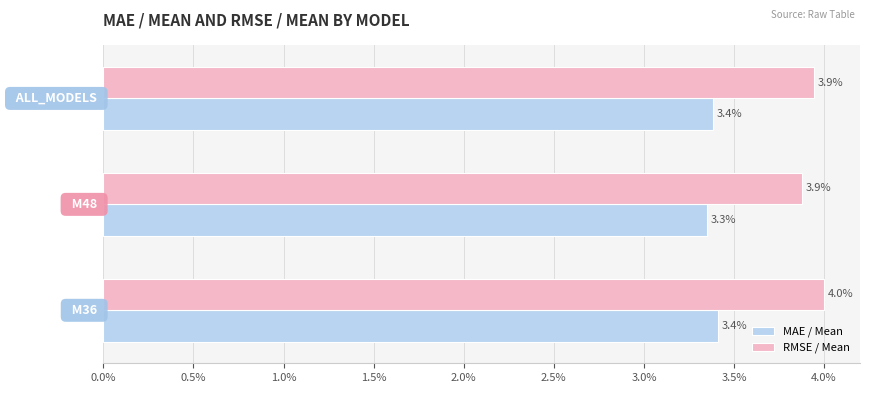

Which series has the largest range (max minus min)?

RMSE / Mean